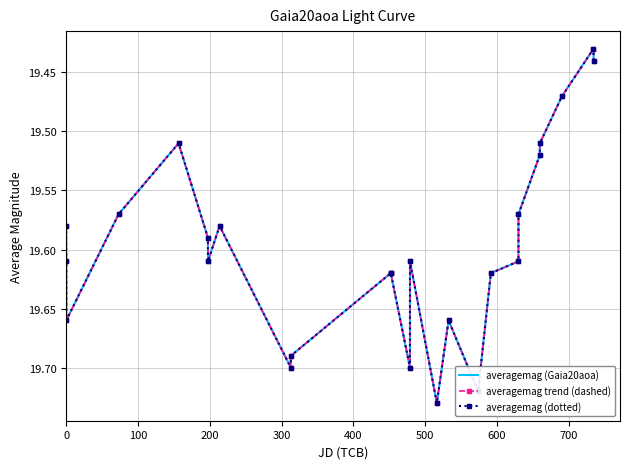

True or false: averagemag (dotted) and averagemag trend (dashed) intersect in this chart.

False